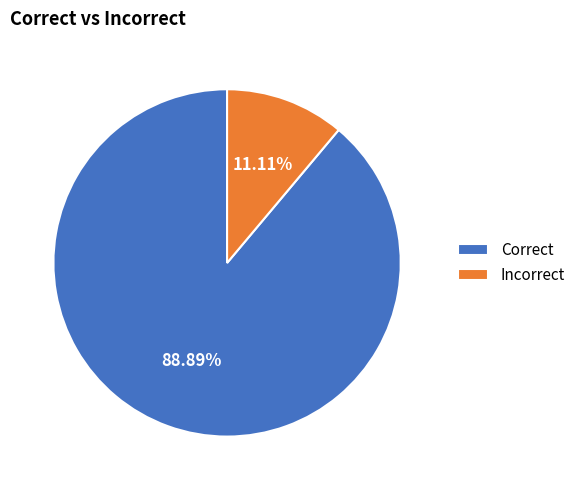

Between Correct and Incorrect, which is larger?

Correct